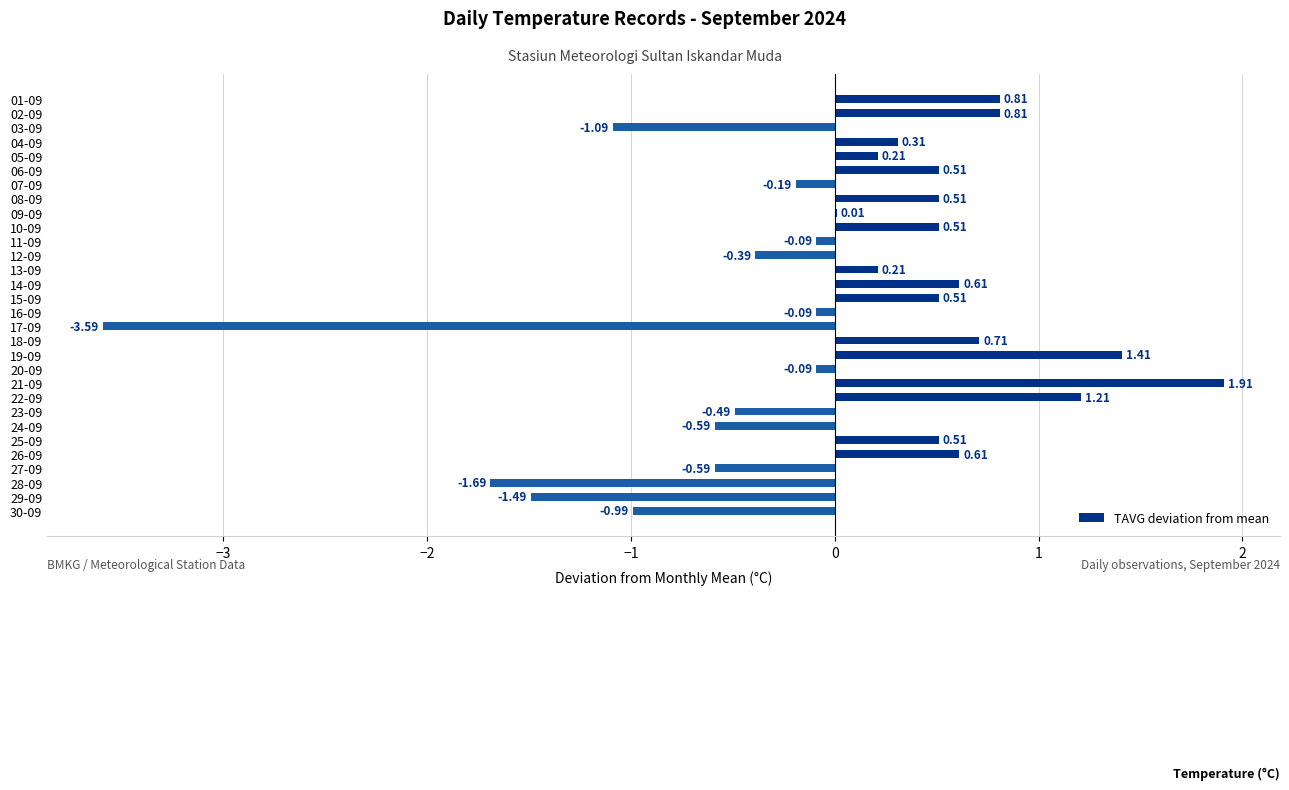

What is the sum of the values at 13-09 and 02-09?

1.0